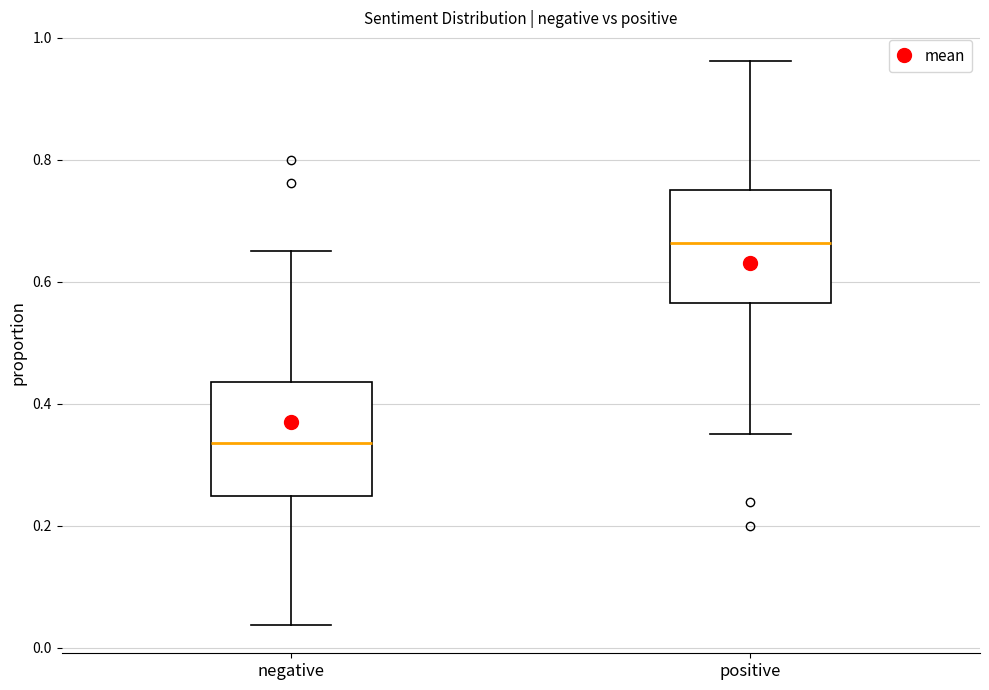

Where is the lower edge of the box for positive on the y-axis? The values are not printed on the chart, so give them approximately, as read against the axis.

0.56